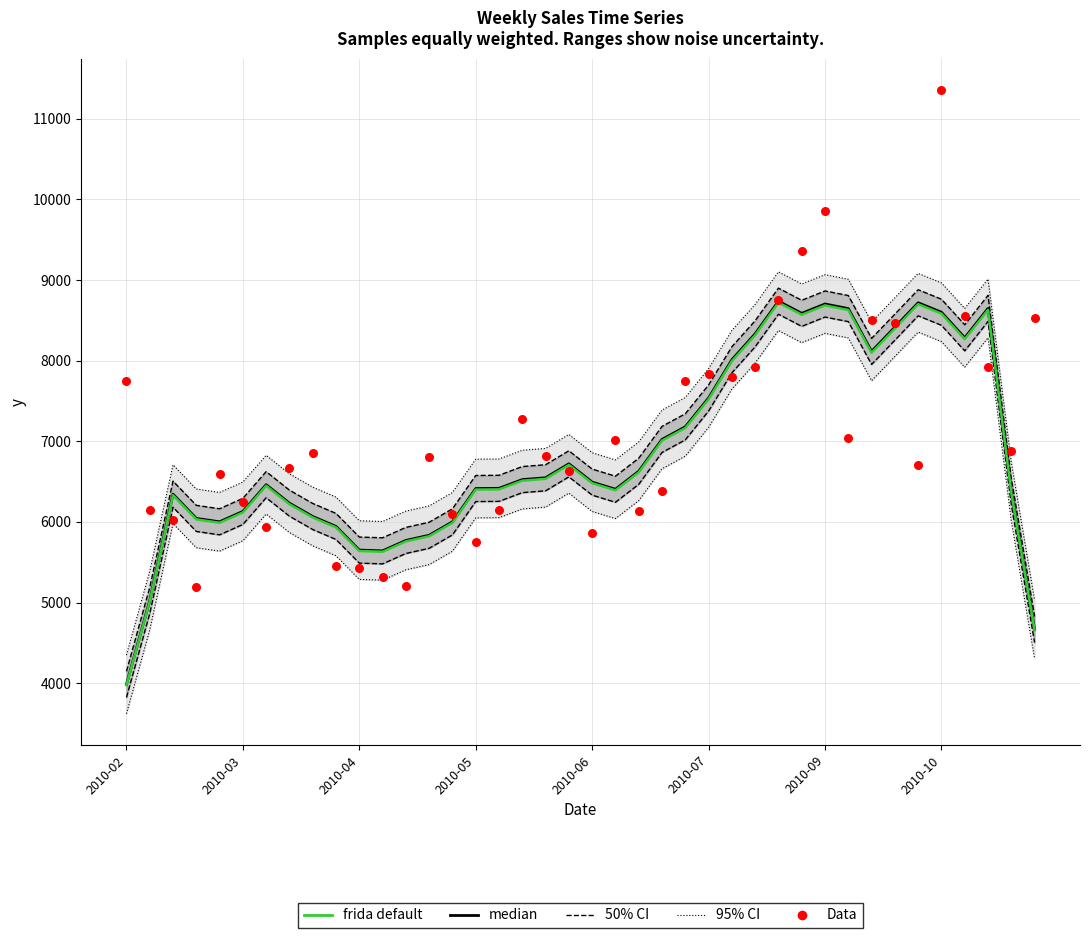

Which series contains the lowest Y value?

frida default